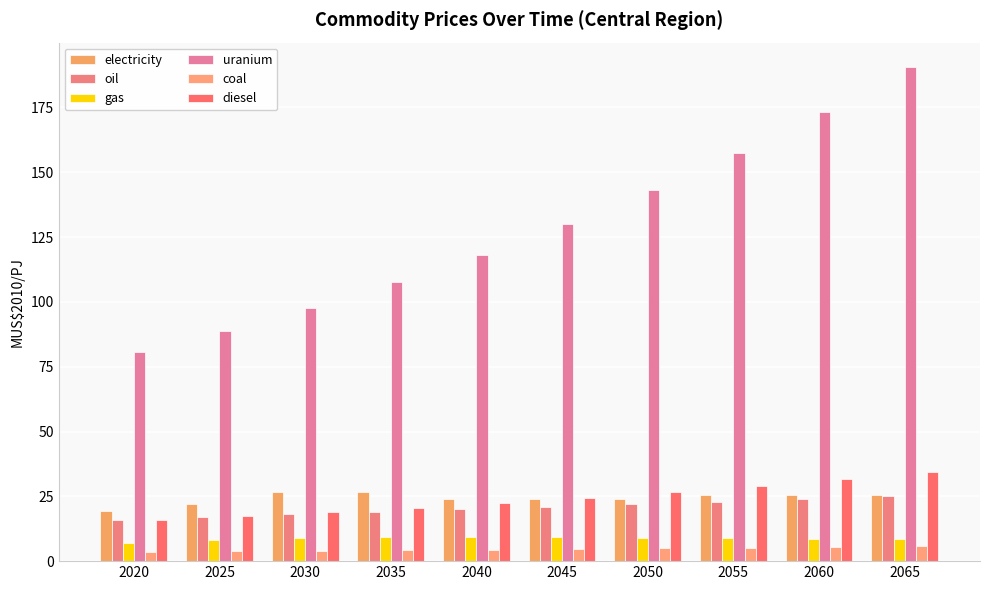

Which series has the largest range (max minus min)?

uranium